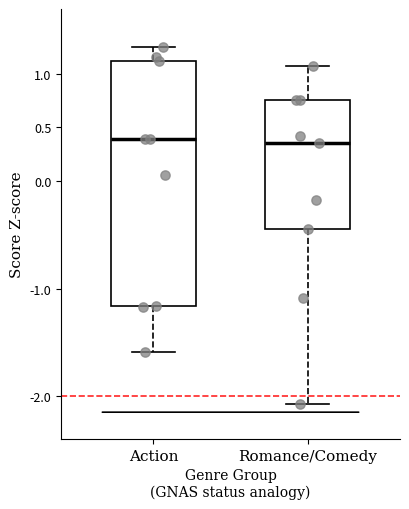

Reading left to right, transcribe this box plot: for each box, give where its median line is, the range the box spans, and where its two whiskers end, as read against the y-axis. The values are not printed on the chart, so give them approximately, as read against the axis.

Action: median 0.40, box -1.15 to 1.10, whiskers -1.60 to 1.25
Romance/Comedy: median 0.35, box -0.45 to 0.75, whiskers -2.05 to 1.05